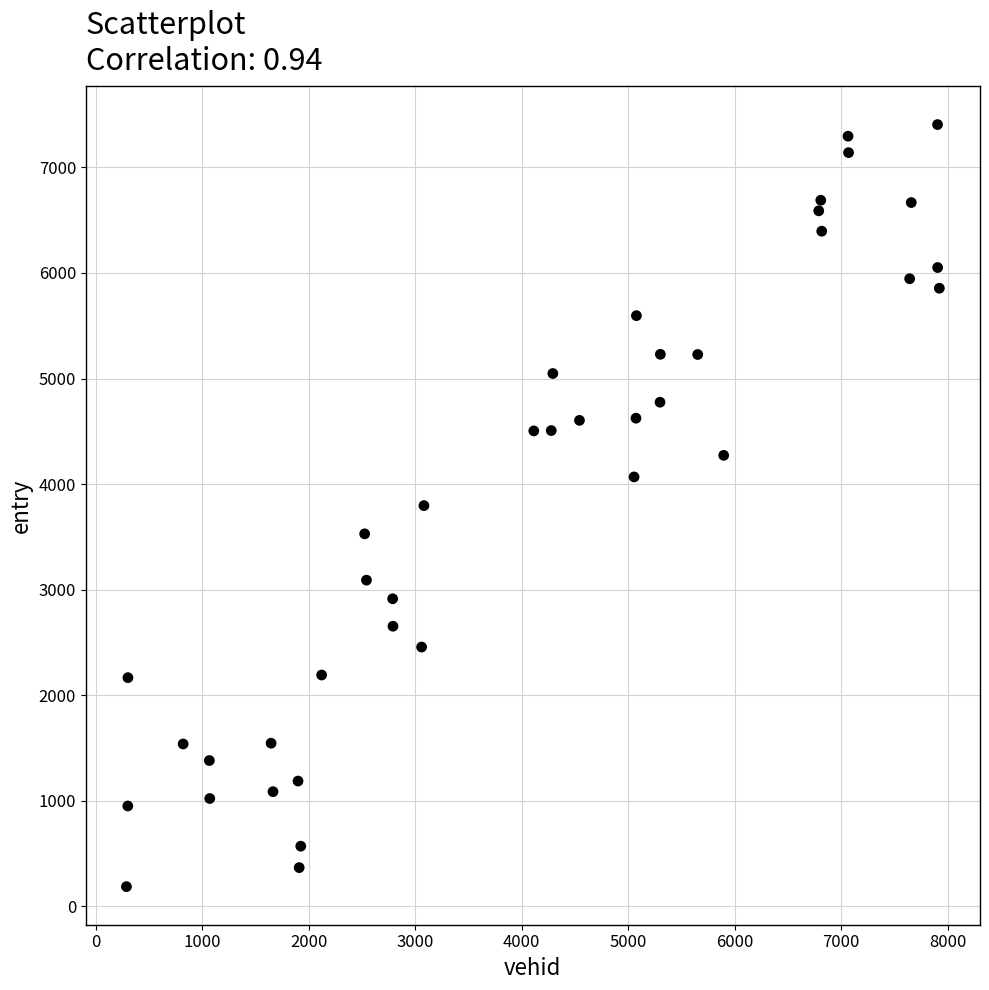

What is the range of Y values (max minus min)?

7220.8